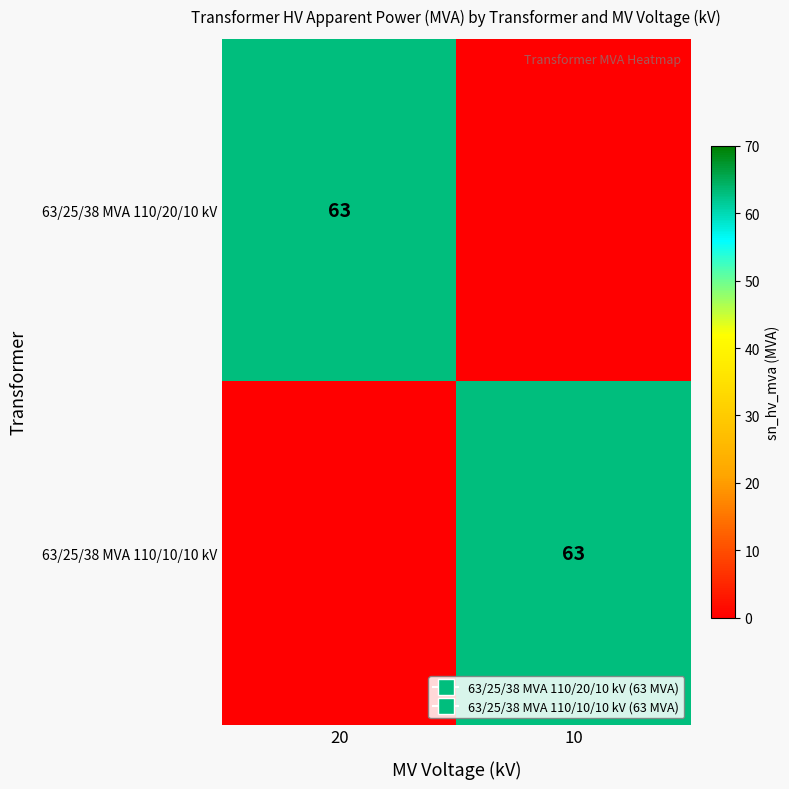

List the labels in order of 63/25/38 MVA 110/10/10 kV value, smallest first.

20, 10